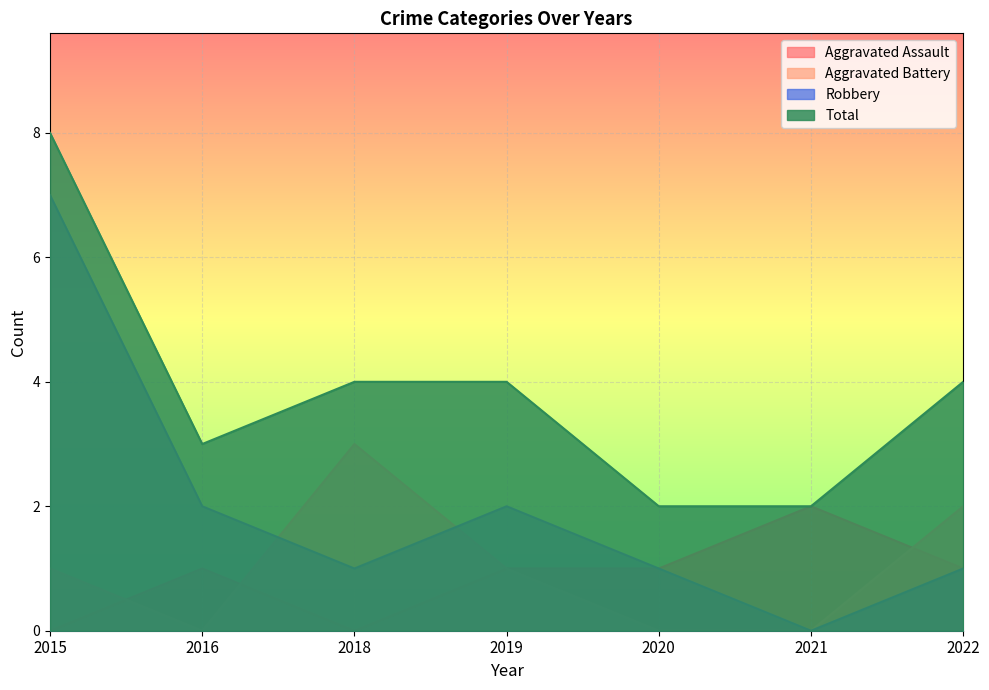

True or false: Total and Robbery cross at least once.

False